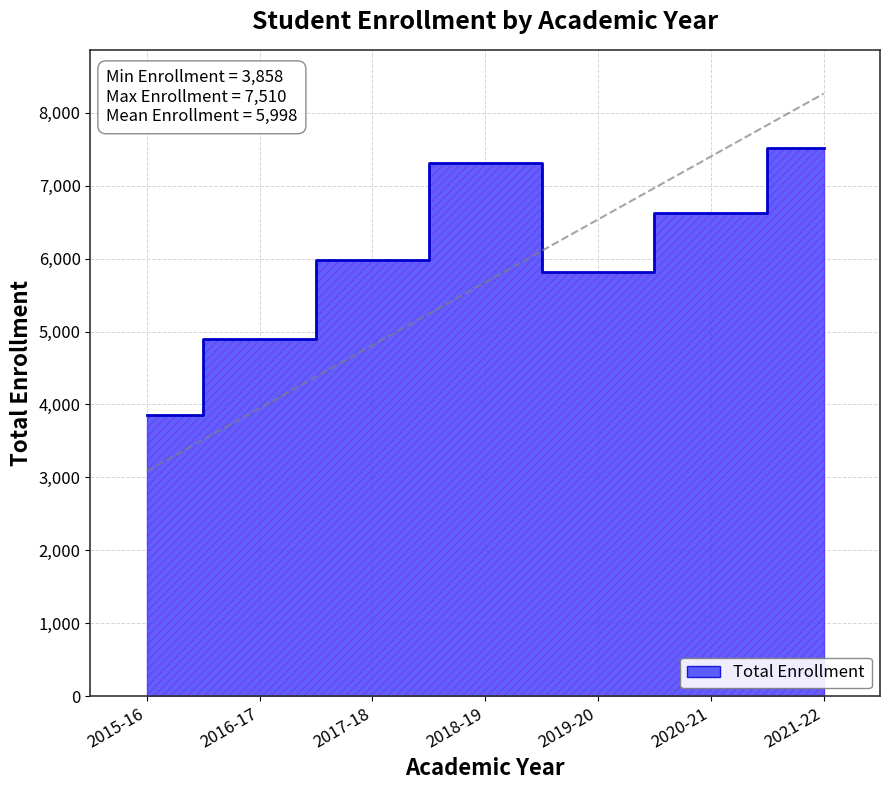

Reading left to right, what are all the values shown in this chart?

2015-16=3858	2016-17=4897	2017-18=5985	2018-19=7306	2019-20=5810	2020-21=6624	2021-22=7510